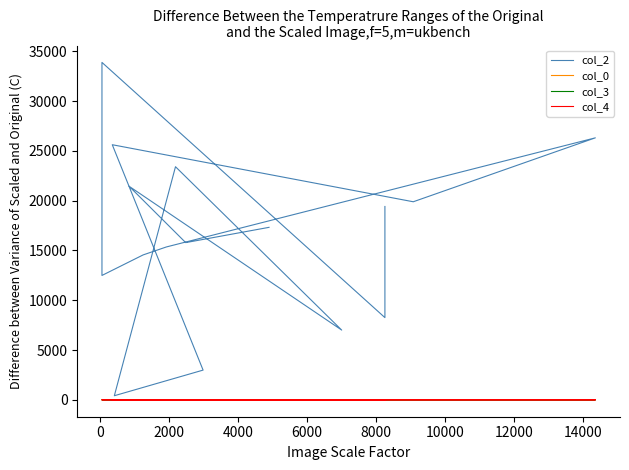

True or false: col_0 has more than 0 interior local peaks.

False